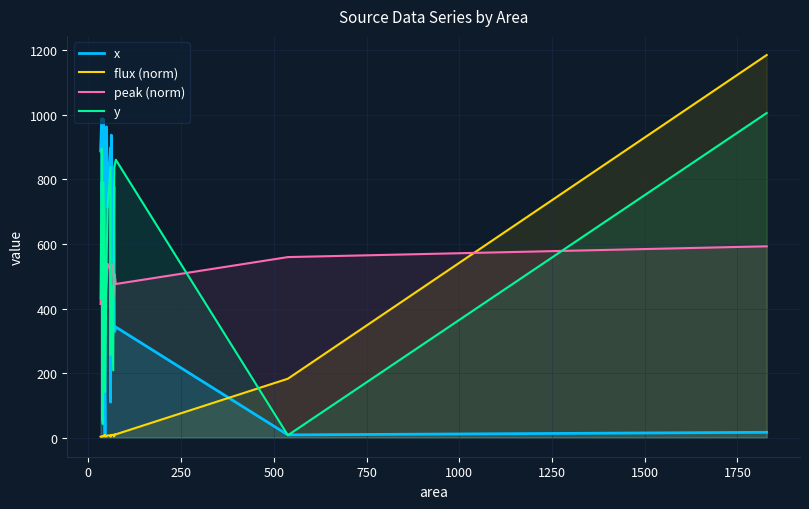

Reading left to right, list all the values displayed in this chart.

x: 888.5	988.0	636.3	790.8	670.9	987.3	5.2	935.6	963.2	715.0	898.5	109.9	937.4	509.8	776.9	352.7	328.8	342.6	8.4	16.4
flux (norm): 2.9	3.8	4.0	3.7	3.7	4.4	8.6	3.9	4.3	6.5	7.4	2.9	8.1	8.5	3.8	4.9	10.7	10.1	182.5	1185.6
peak (norm): 414.1	482.7	442.1	441.7	488.2	491.3	556.1	428.2	475.5	538.8	519.8	403.2	535.6	535.5	436.3	469.9	505.5	476.0	559.4	592.8
y: 431.3	895.2	872.4	61.4	42.0	791.0	434.9	141.2	539.4	717.8	837.6	255.7	471.8	208.5	735.6	837.2	842.2	861.1	7.3	1005.9